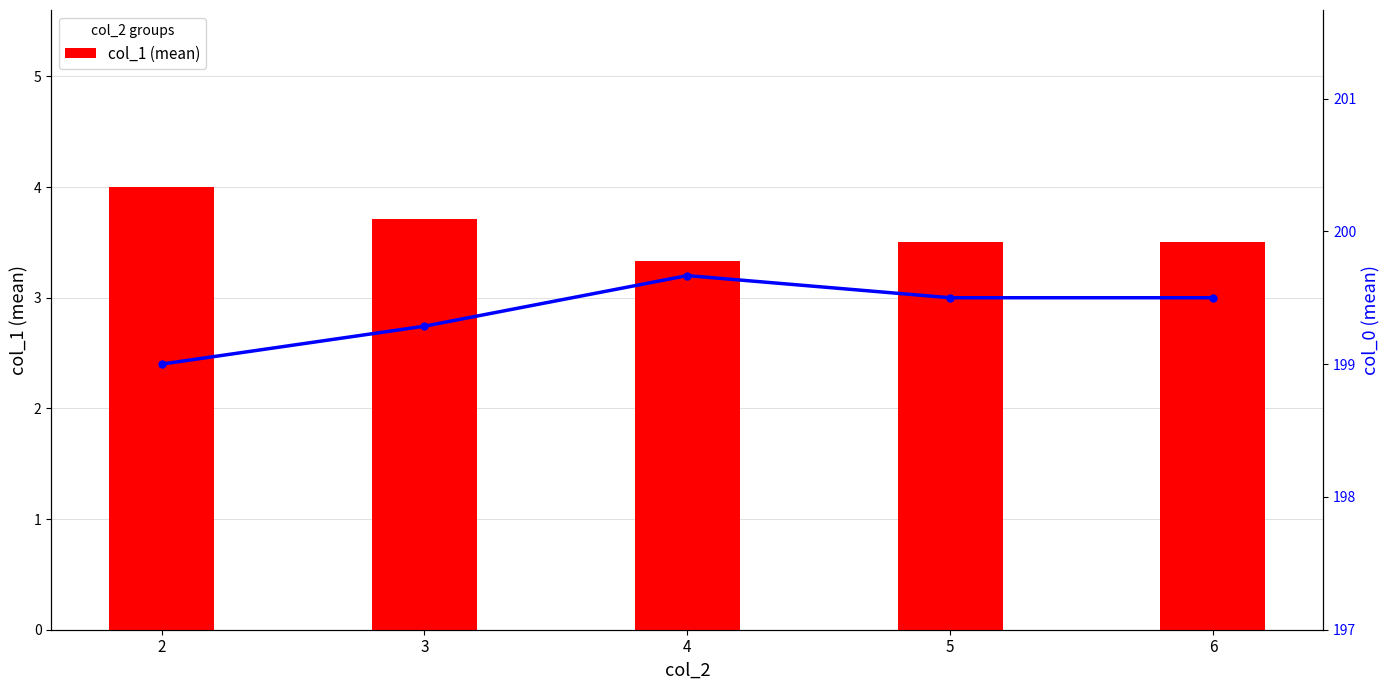

What is the sum of all col_1 (mean) values?

18.0